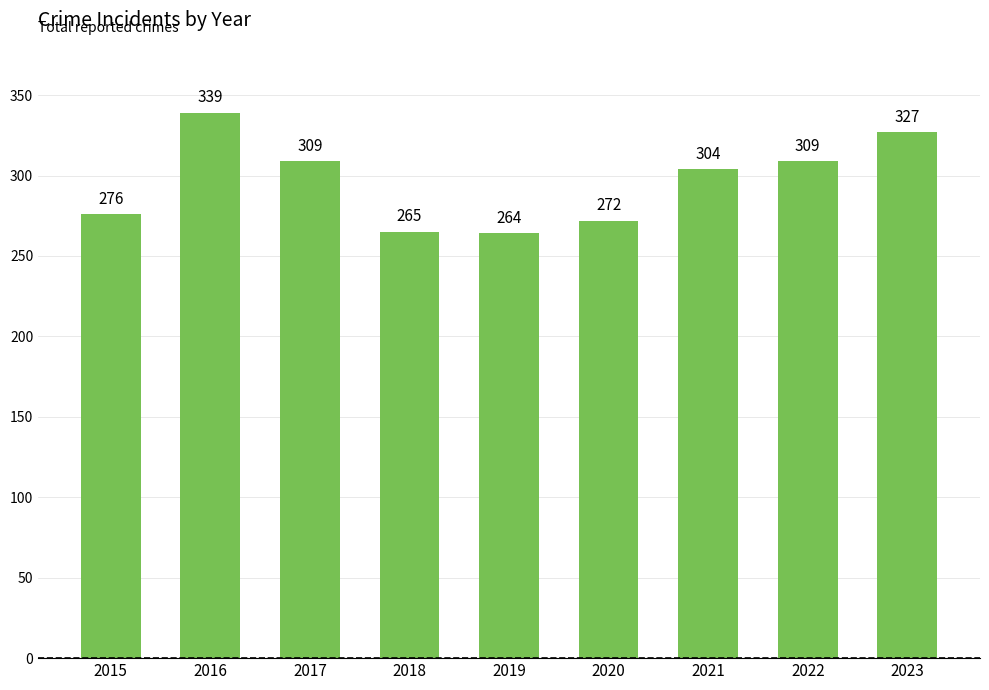

How many data points does each series have?

9